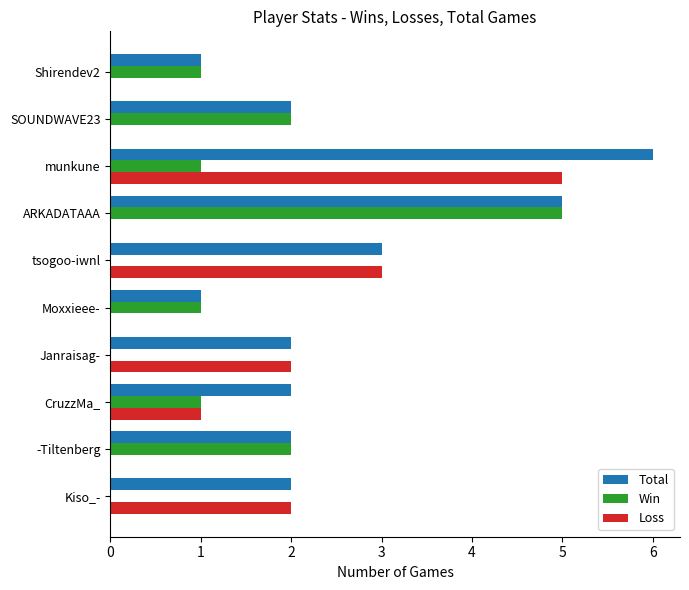

Read the Loss value at munkune.

5